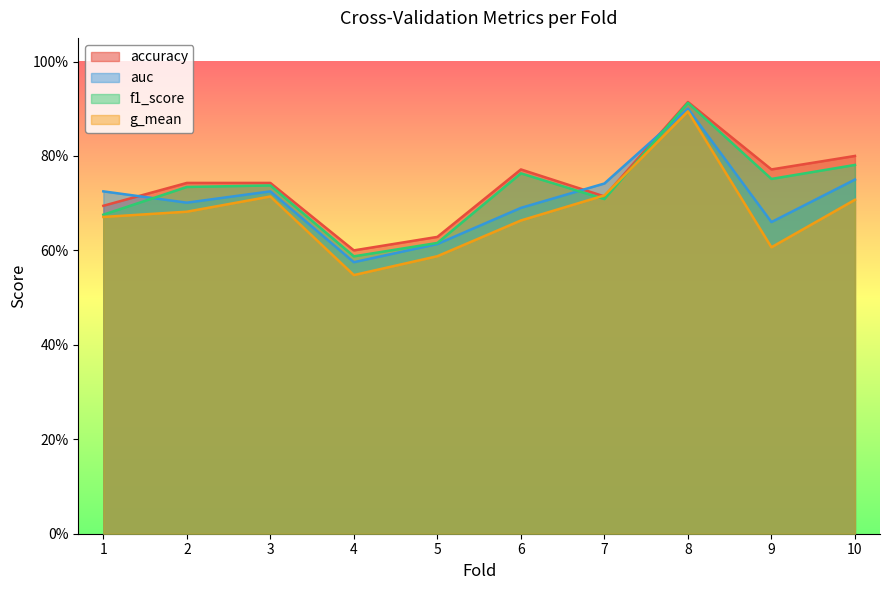

Reading left to right, list all the values displayed in this chart.

accuracy: 1=0.7	2=0.7	3=0.7	4=0.6	5=0.6	6=0.8	7=0.7	8=0.9	9=0.8	10=0.8
auc: 1=0.7	2=0.7	3=0.7	4=0.6	5=0.6	6=0.7	7=0.7	8=0.9	9=0.7	10=0.8
f1_score: 1=0.7	2=0.7	3=0.7	4=0.6	5=0.6	6=0.8	7=0.7	8=0.9	9=0.8	10=0.8
g_mean: 1=0.7	2=0.7	3=0.7	4=0.5	5=0.6	6=0.7	7=0.7	8=0.9	9=0.6	10=0.7